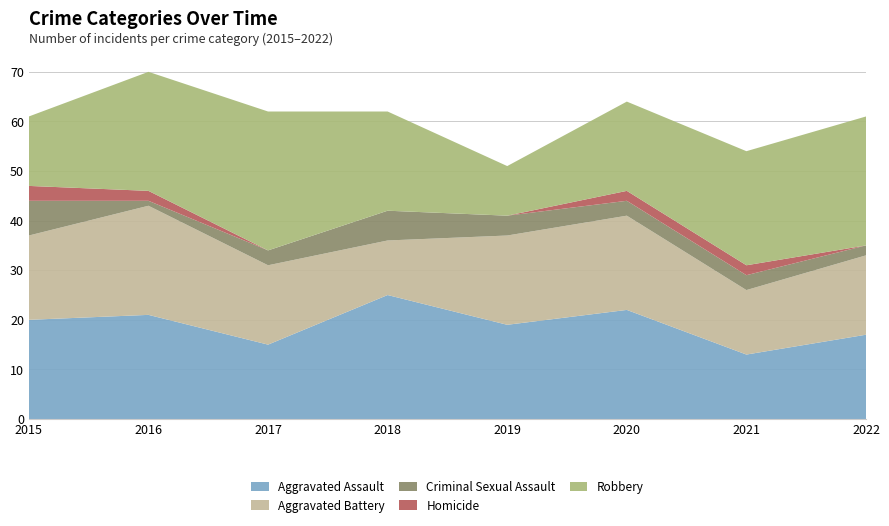

Reading right to left, transcribe all the data shown in this chart.

Aggravated Assault: 17	13	22	19	25	15	21	20
Aggravated Battery: 16	13	19	18	11	16	22	17
Criminal Sexual Assault: 2	3	3	4	6	3	1	7
Homicide: 0	2	2	0	0	0	2	3
Robbery: 26	23	18	10	20	28	24	14